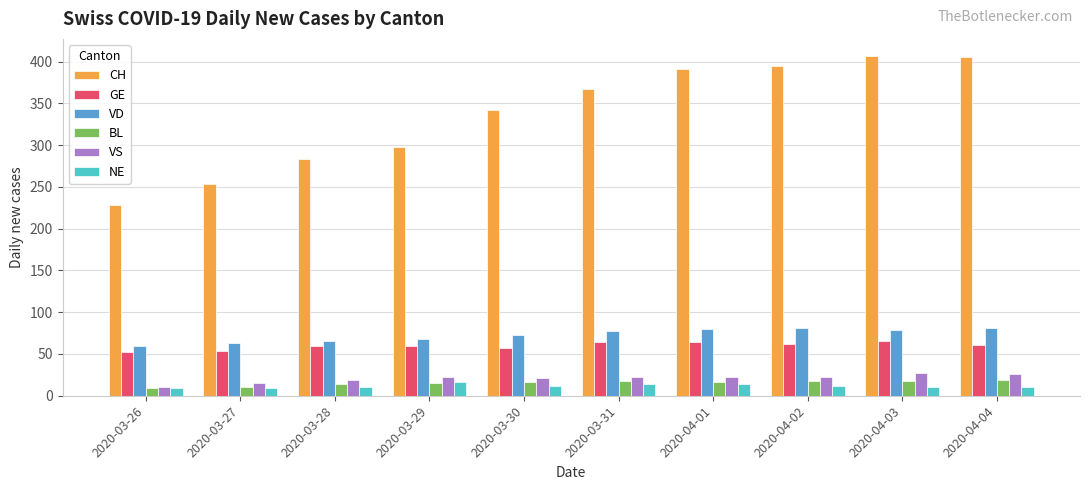

The value of GE at 2020-03-28 is 19. True or false?

False